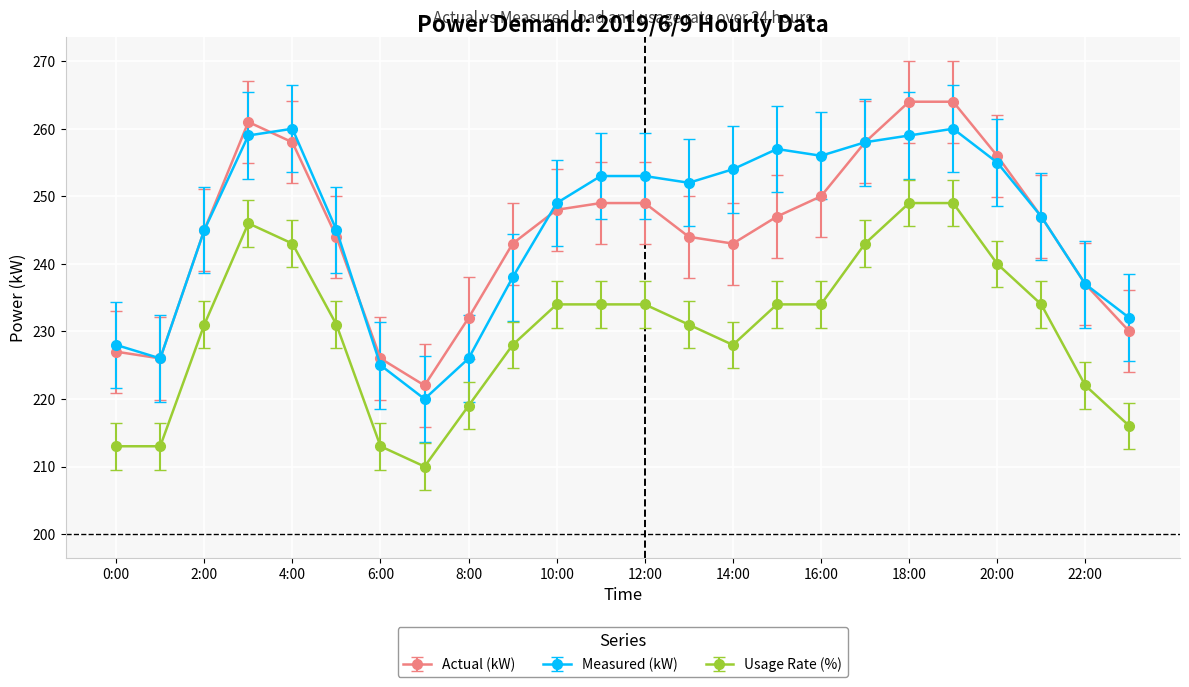

True or false: Measured (kW) has more than 1 points higher than both neighbors.

True